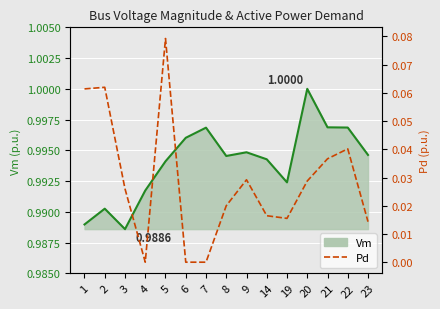

True or false: the data has more than 1 interior local peaks.

True